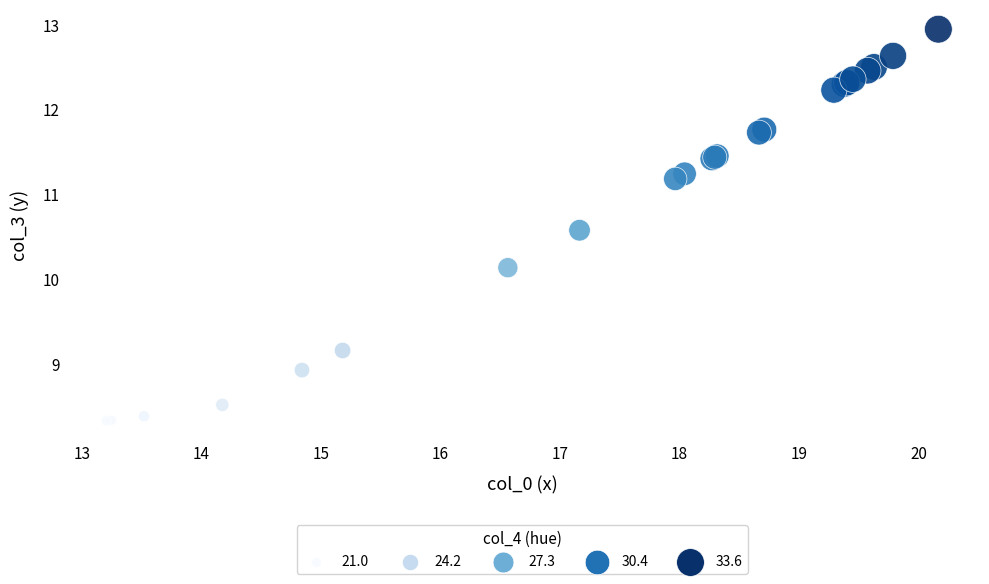

What Y value in the scatter plot is closest to 10?

10.1